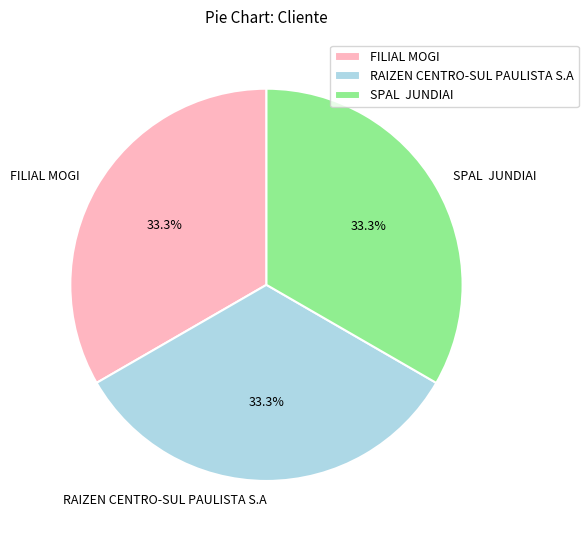

Does any single category account for the majority?

No